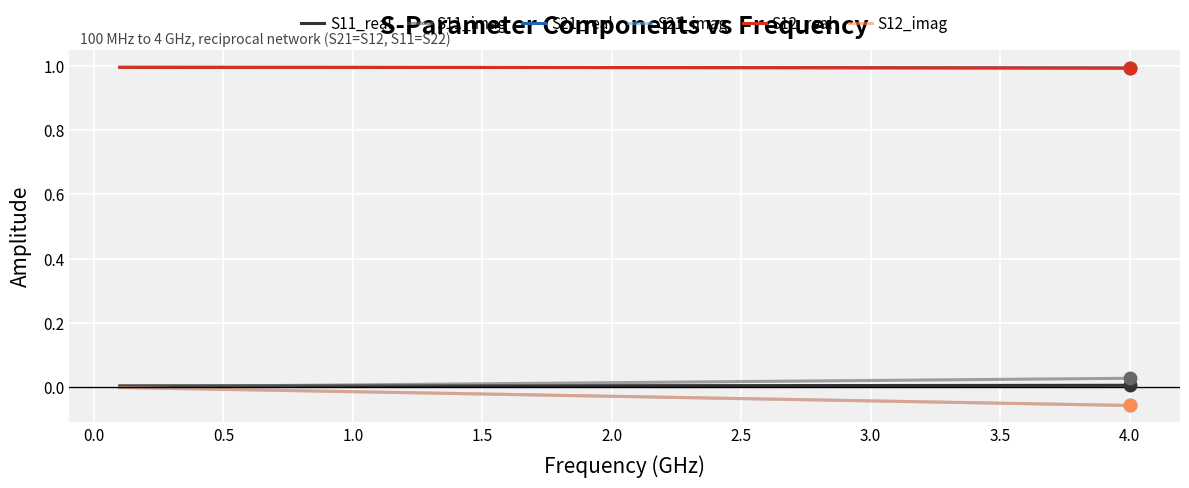

True or false: S21_real and S21_imag cross at least once.

False